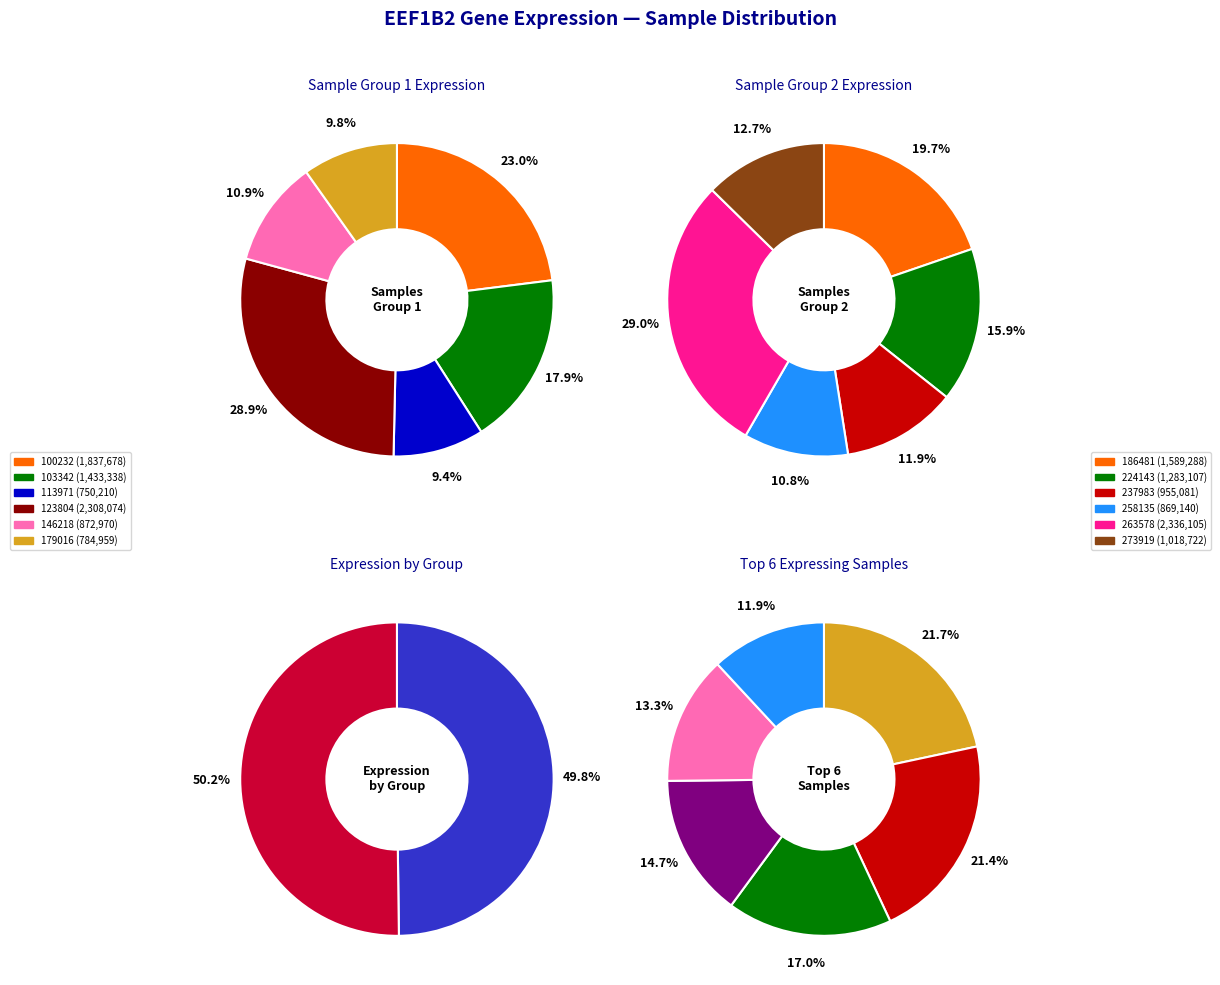

To the nearest percent, what is the difference between the largest and smallest slice percentages?

10%